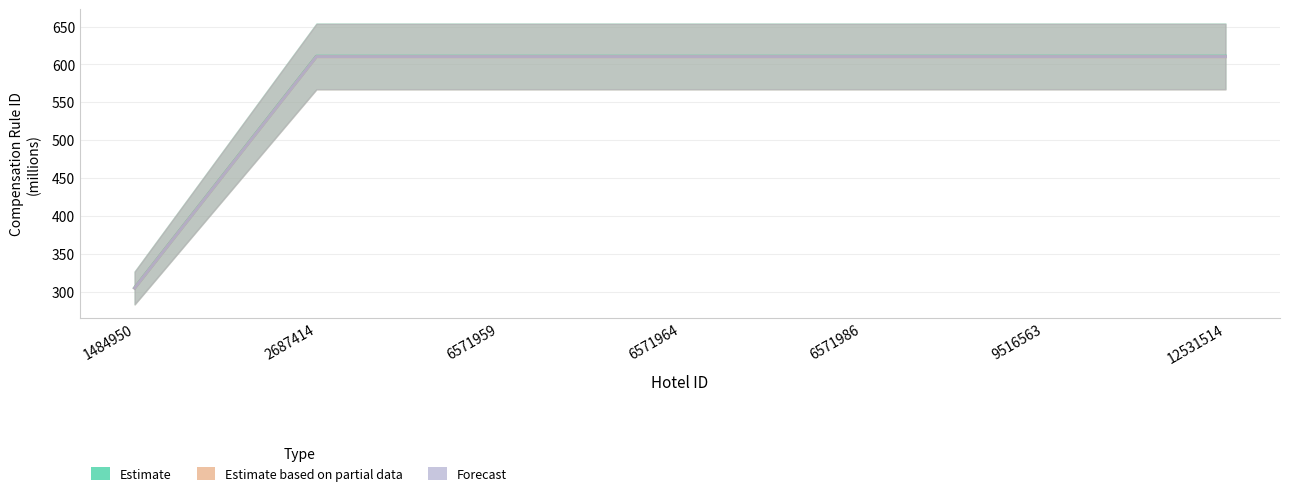

Which series has the largest range (max minus min)?

Estimate based on partial data